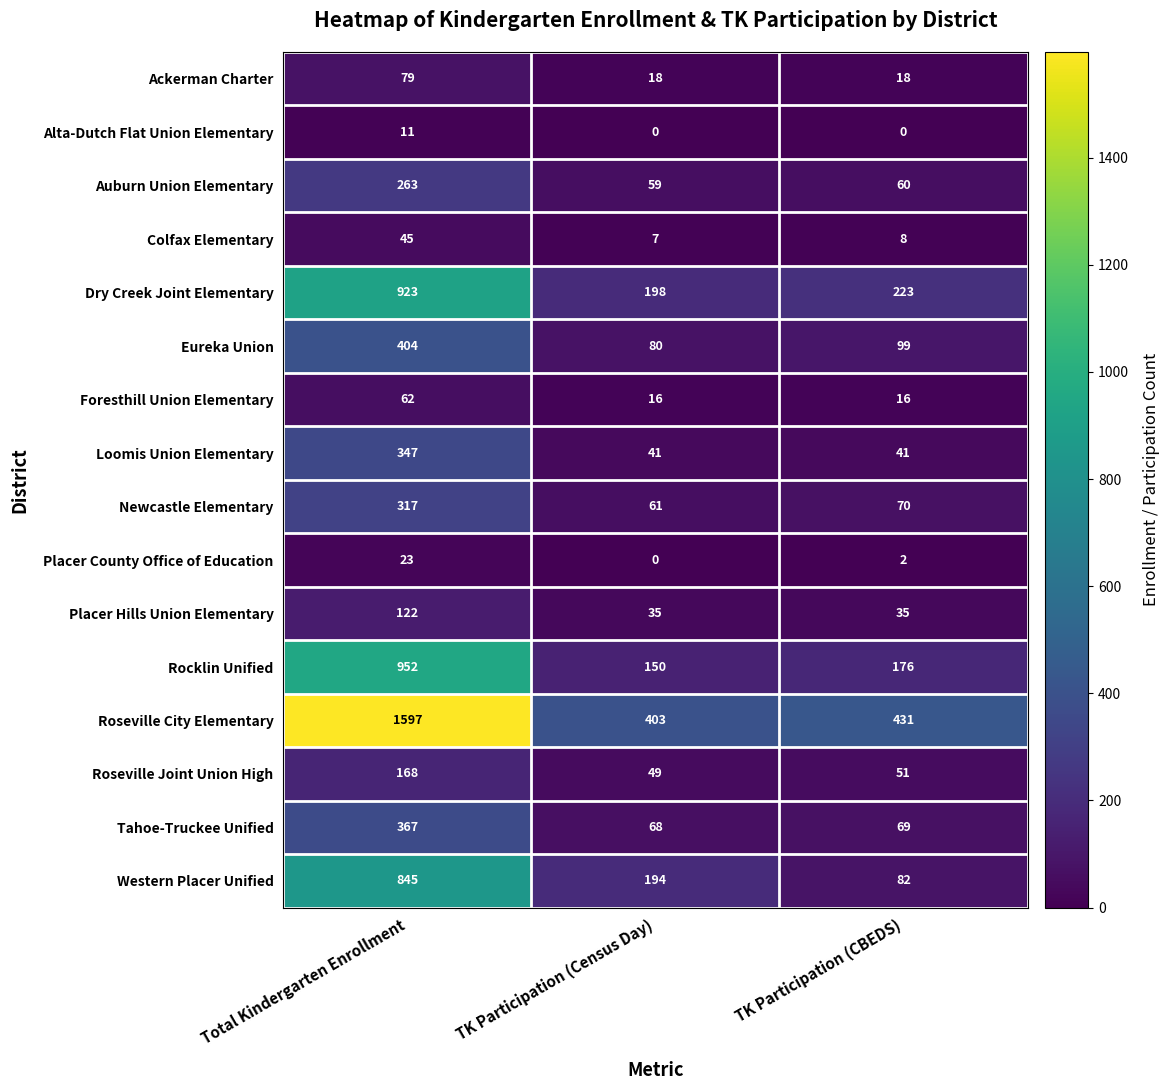

What is the total value across all series at TK Participation (Census Day)?

1379